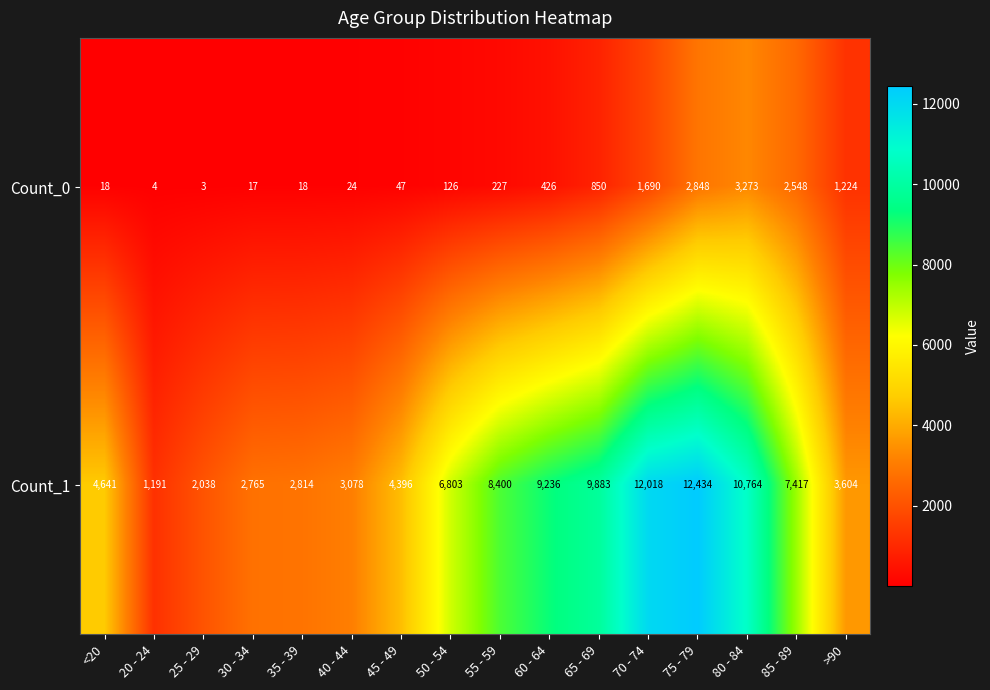

The value of Count_1 at 25 - 29 is 2038. True or false?

True